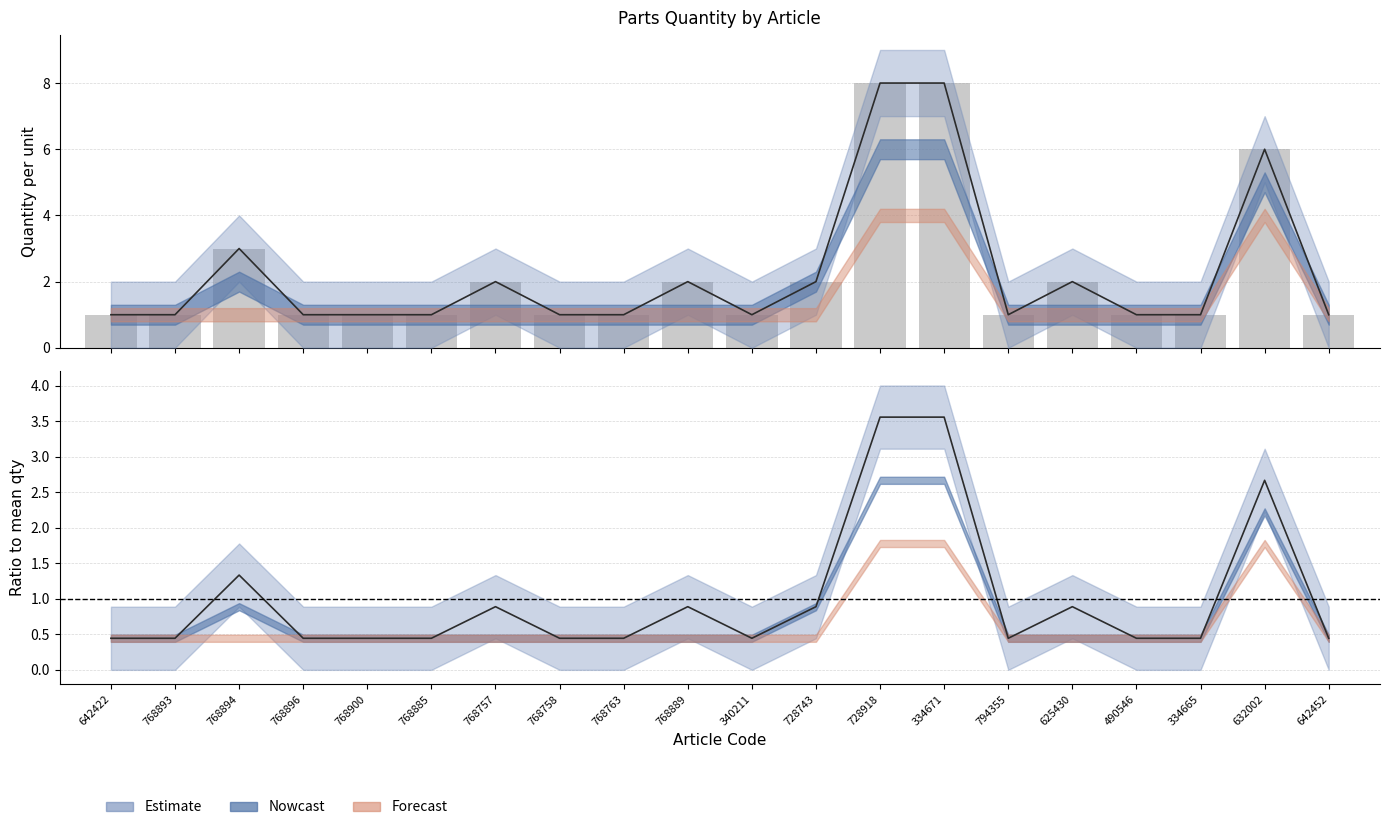

At how many categories does at least one series exceed 3?

3